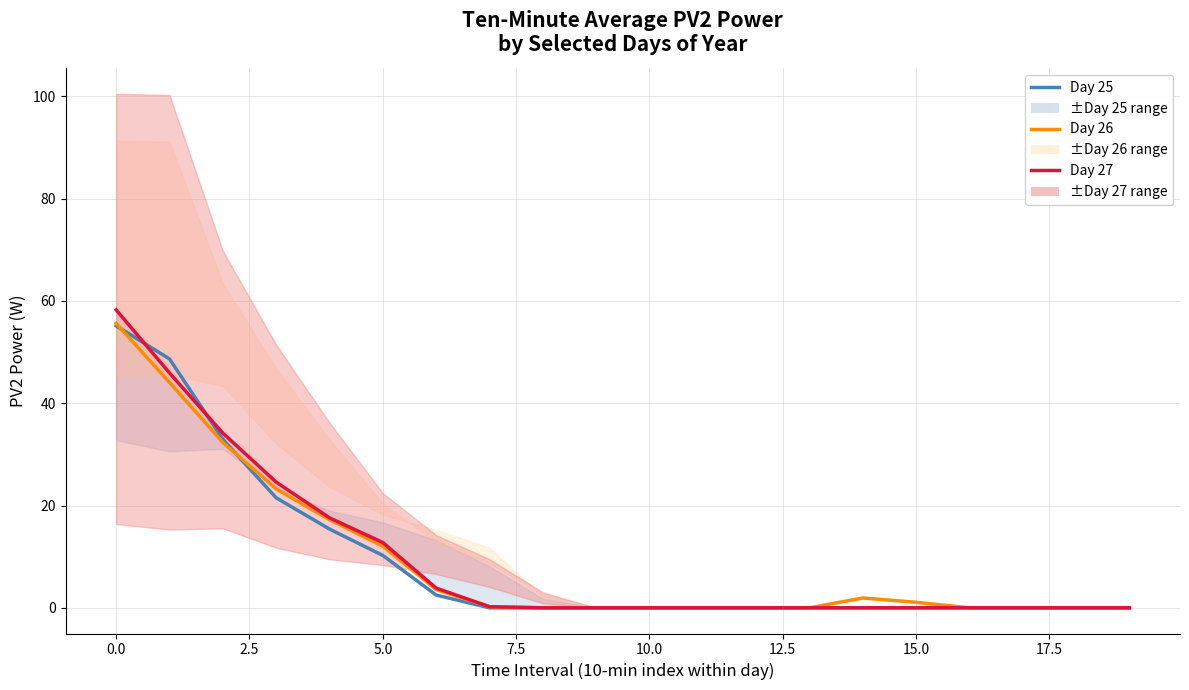

At how many categories does at least one series exceed 42?

2